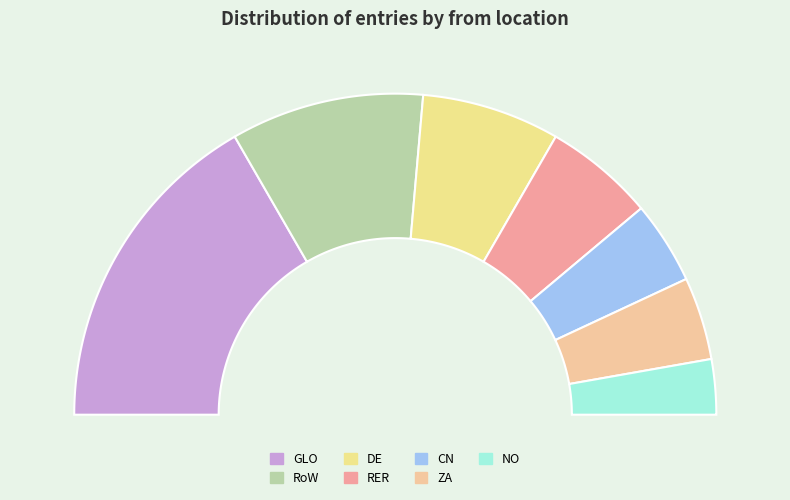

Combined, what portion of the pie is RoW and CN?

19.4%